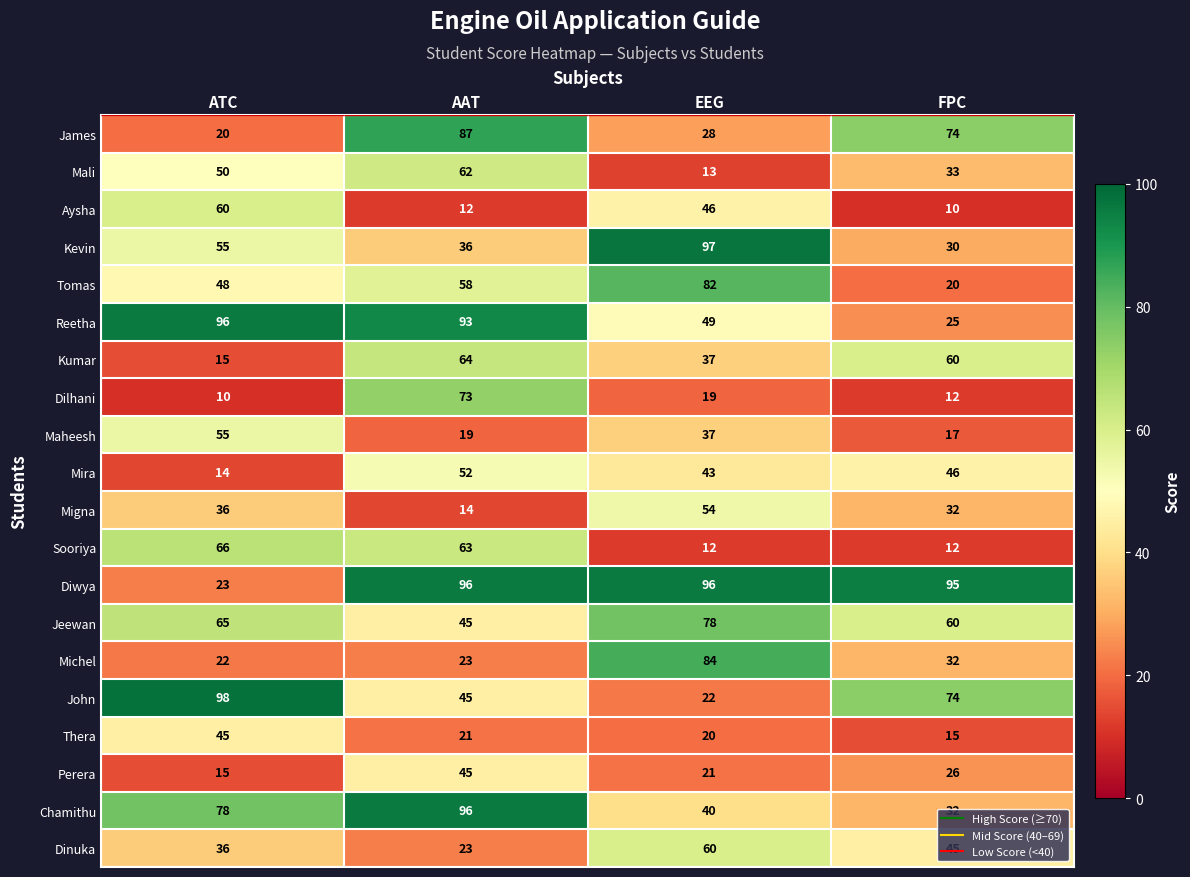

What is the smallest value displayed?

10